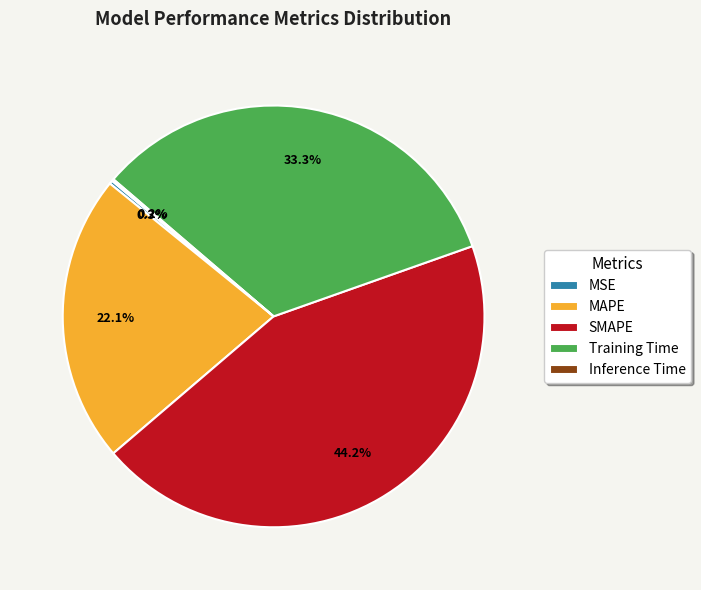

Which category has the biggest portion of the pie?

SMAPE